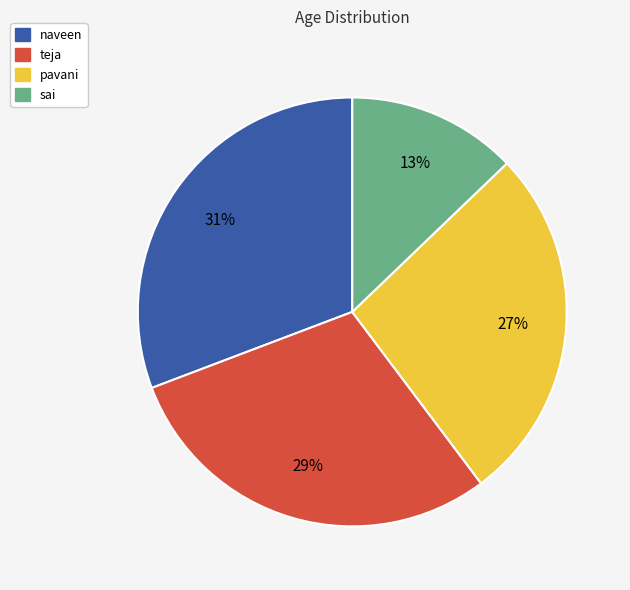

Which category has the biggest portion of the pie?

naveen